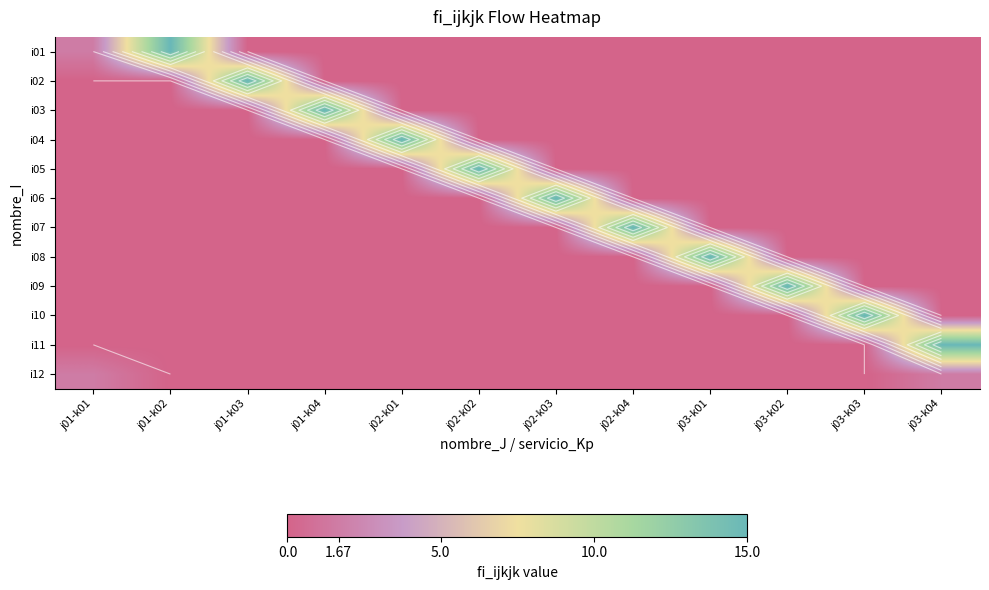

At which category is the sum across all series the highest?

j03-k04